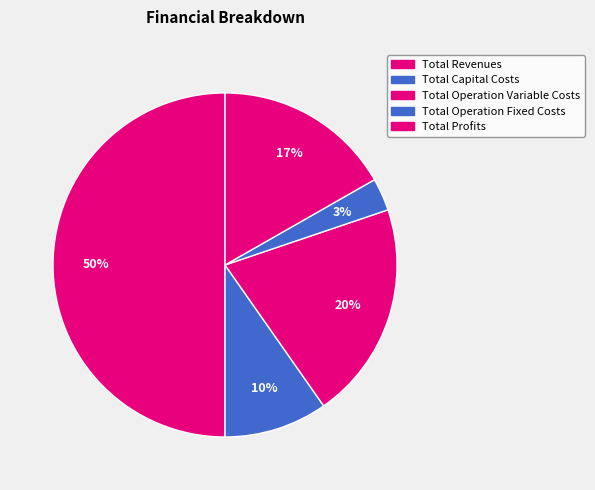

Count the number of slices in the pie.

5